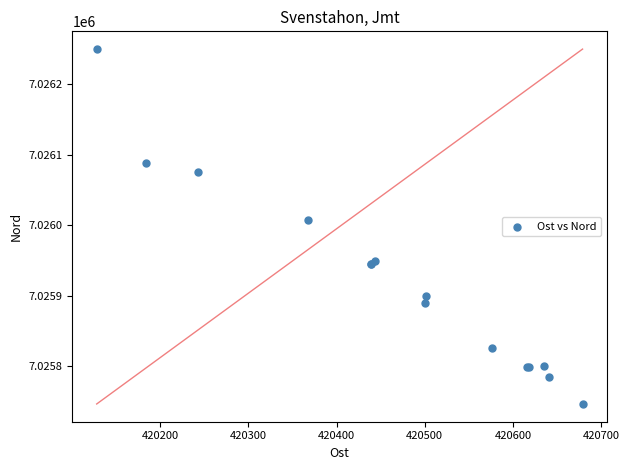

What Y value in the scatter plot is closest to 7025997?

7026007.2